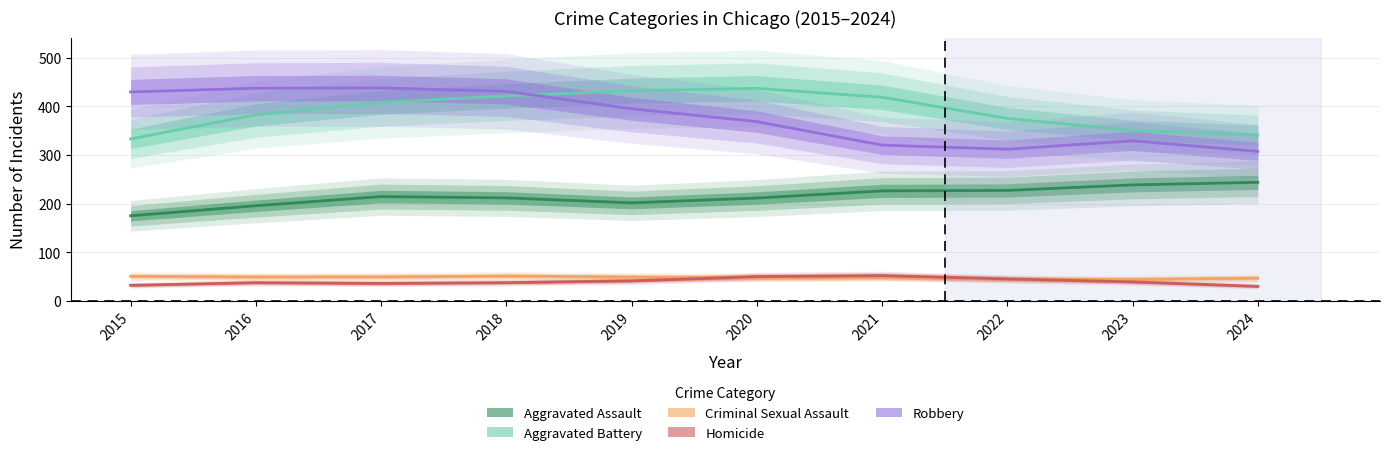

What is the difference between the highest and lowest values at 2017?

402.3